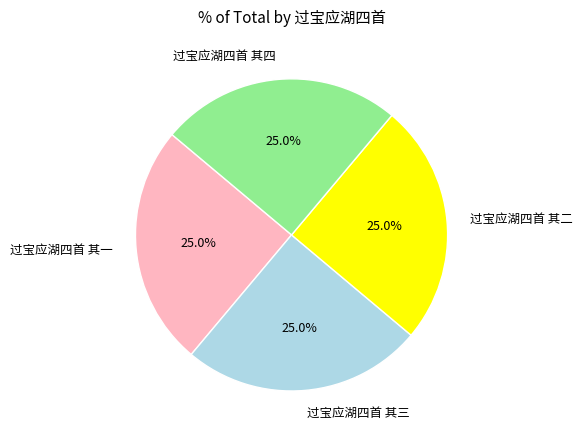

To the nearest percent, what is the combined percentage of 过宝应湖四首 其三 and 过宝应湖四首 其二?

50%